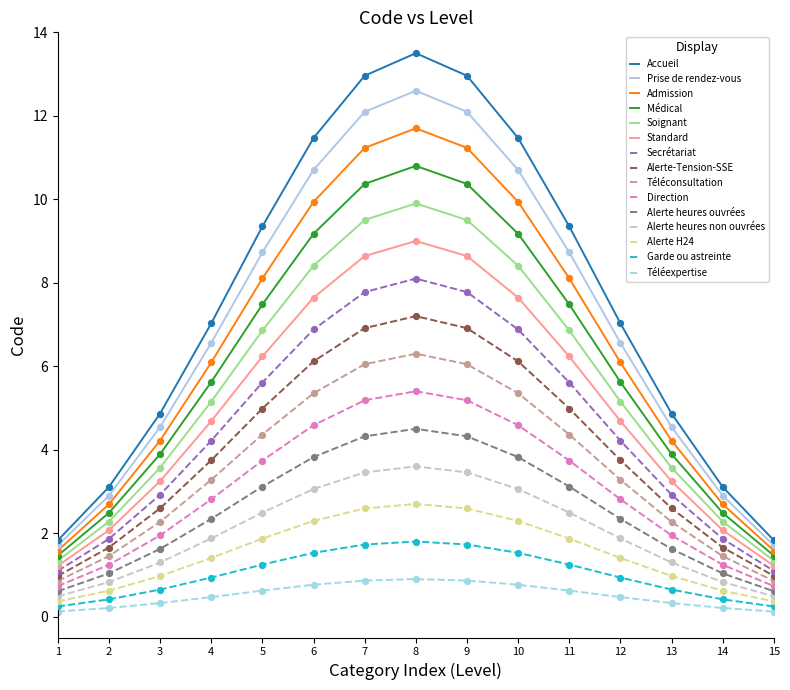

What is the difference between the highest and lowest values at 9?

12.1